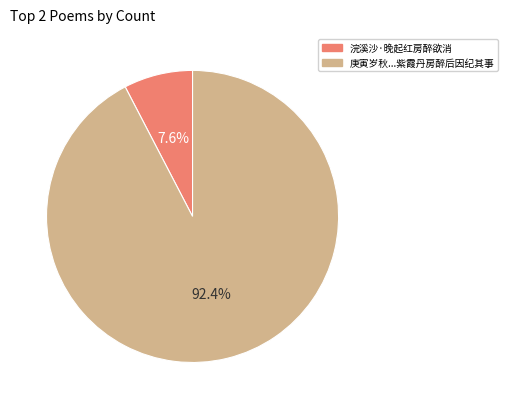

To the nearest percent, what percentage of the pie is 浣溪沙·晚起红房醉欲消?

8%